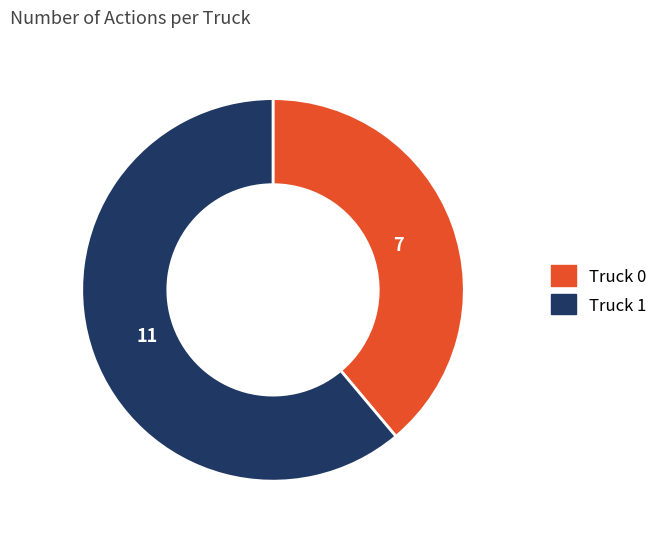

How many segments does this pie chart have?

2